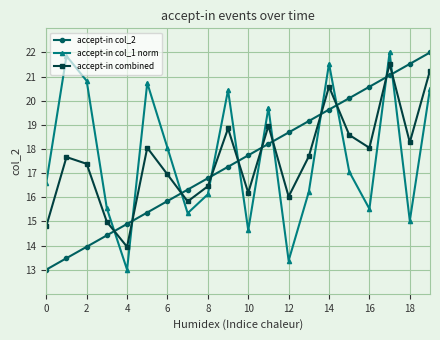

What is the lowest value of the accept-in combined series?

13.9